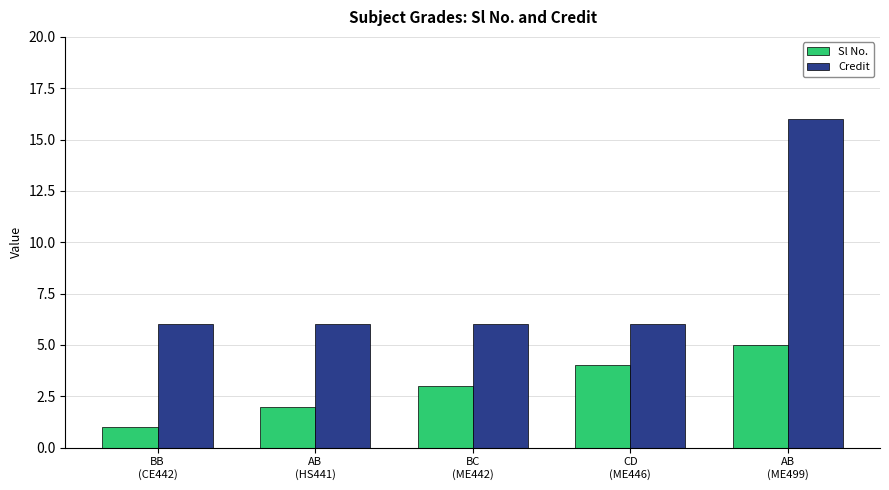

How many bars are there in each group?

2